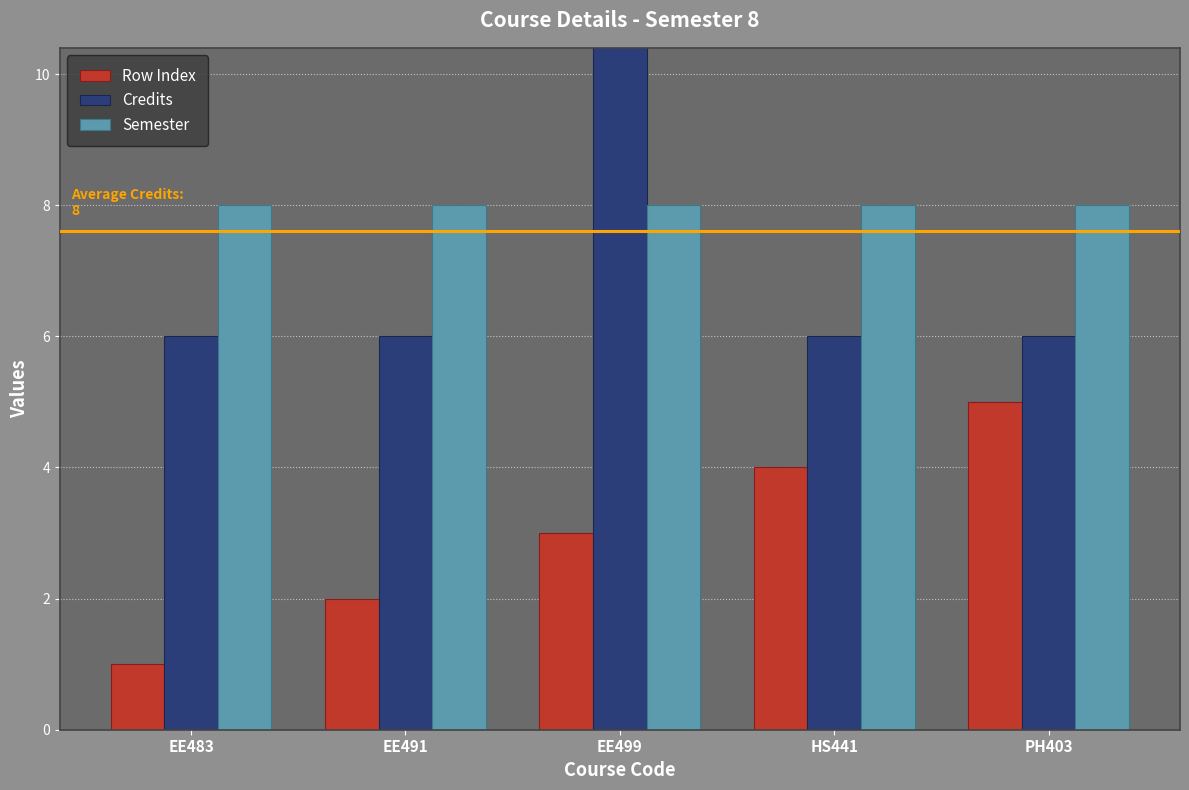

What are all the series names shown in the legend?

Row Index, Credits, Semester